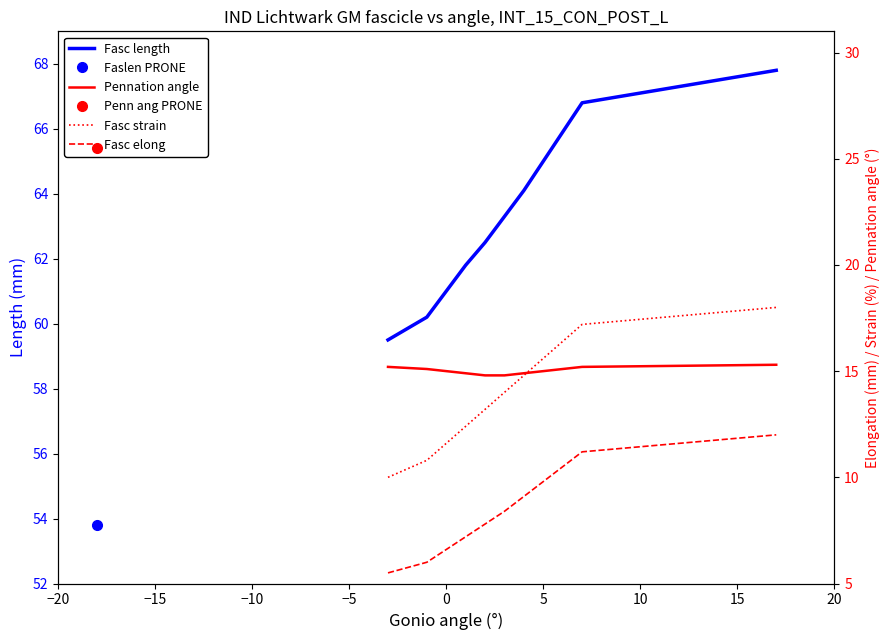

At how many categories does at least one series exceed 43?

11